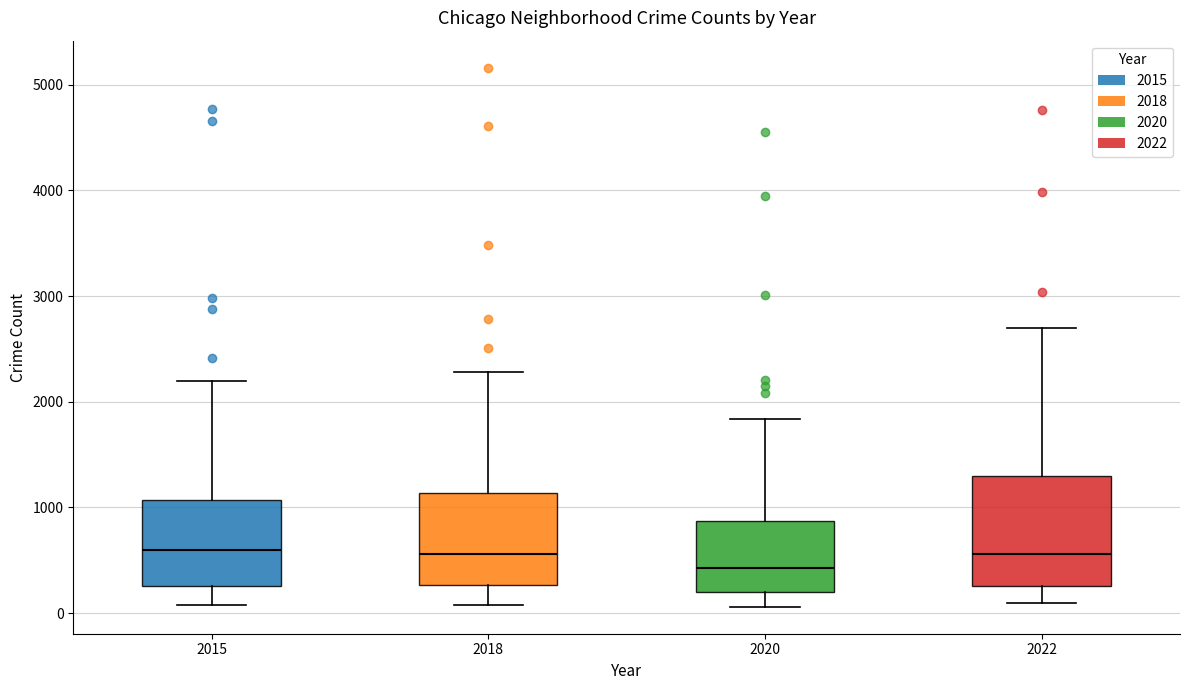

Where does the lower whisker of the box at x = 2022 end on the y-axis? The values are not printed on the chart, so give them approximately, as read against the axis.

100